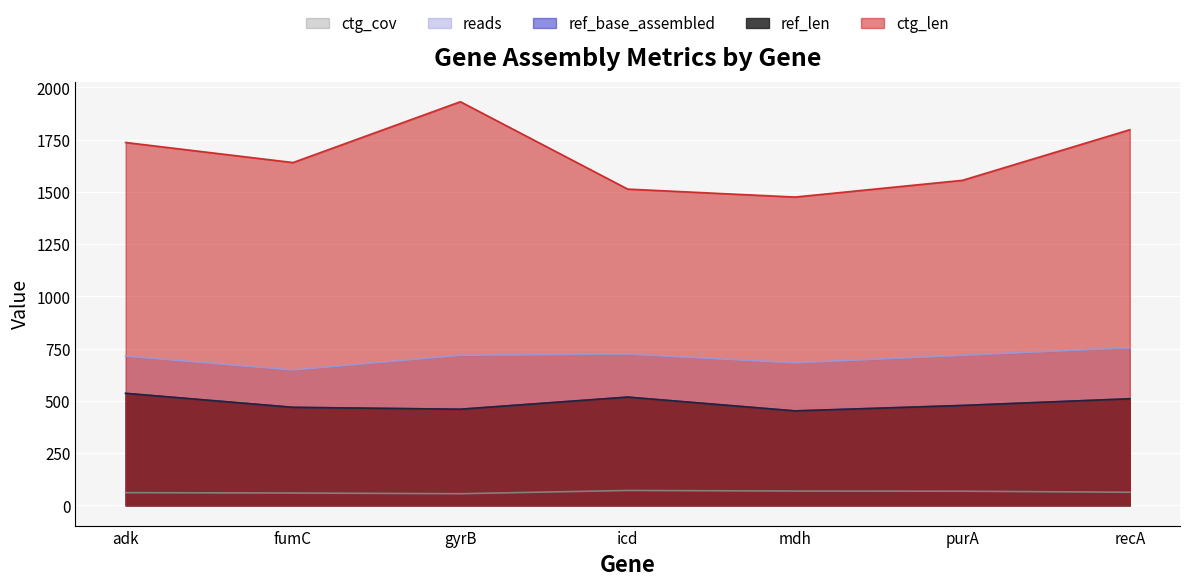

Which series has the largest total across all categories?

ctg_len